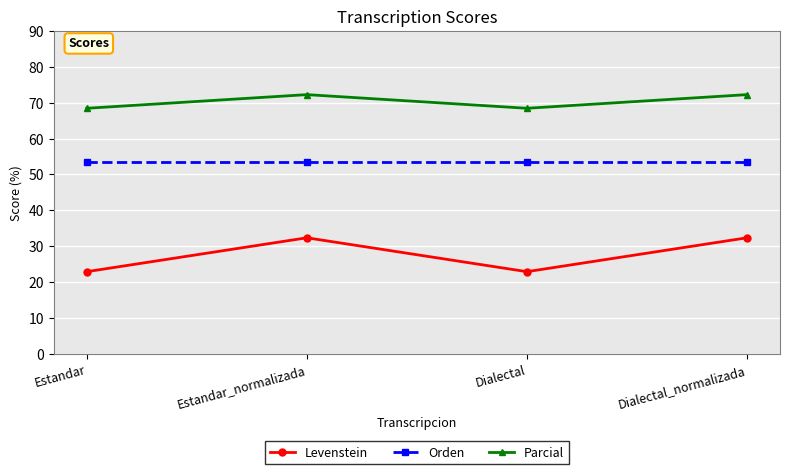

At Dialectal_normalizada, list the series in order from largest to smallest.

Parcial, Orden, Levenstein